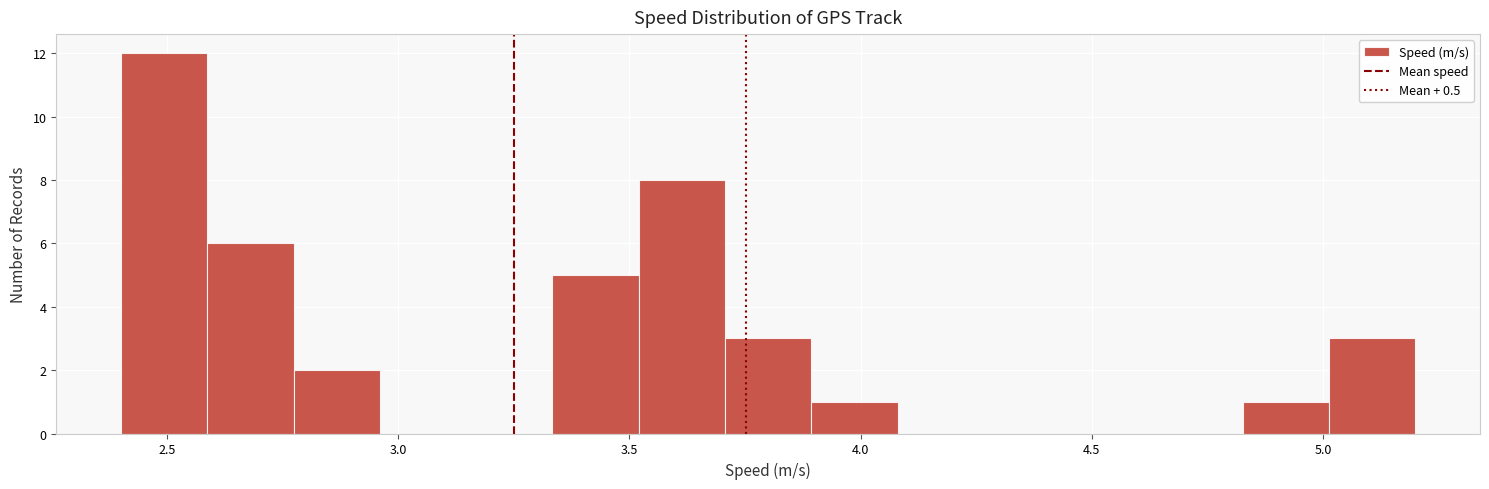

Read against the x-axis, roughly where is the centre of the tallest bar?

2.50